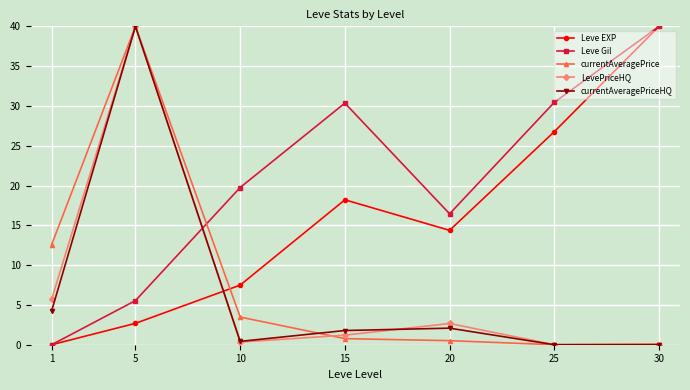

Between which two adjacent categories do Leve Gil and currentAveragePrice first intersect?

5 and 10